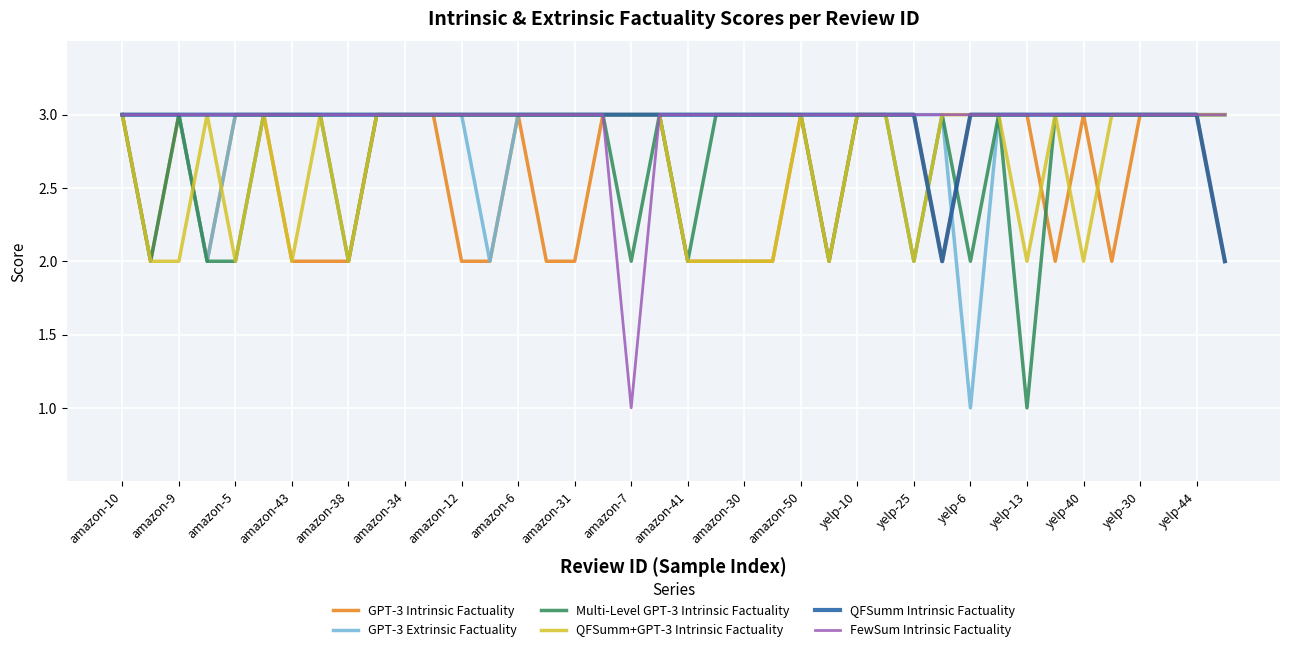

How many lines are shown in the chart?

6